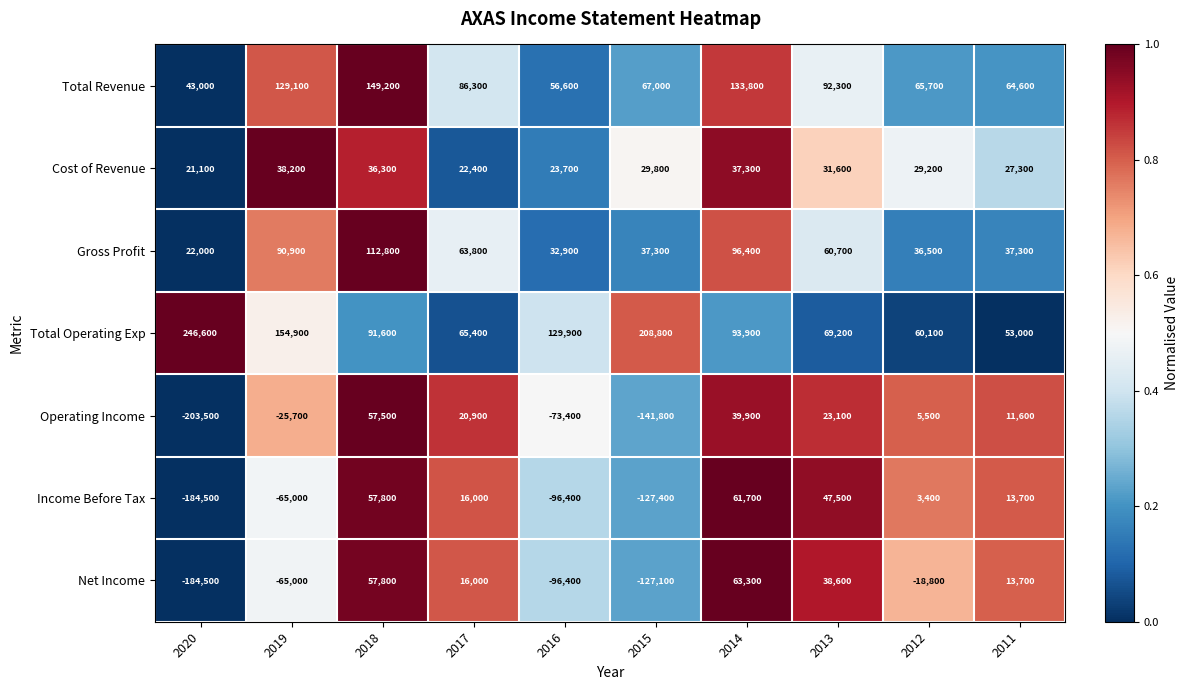

At which category is the sum across all series the highest?

2018